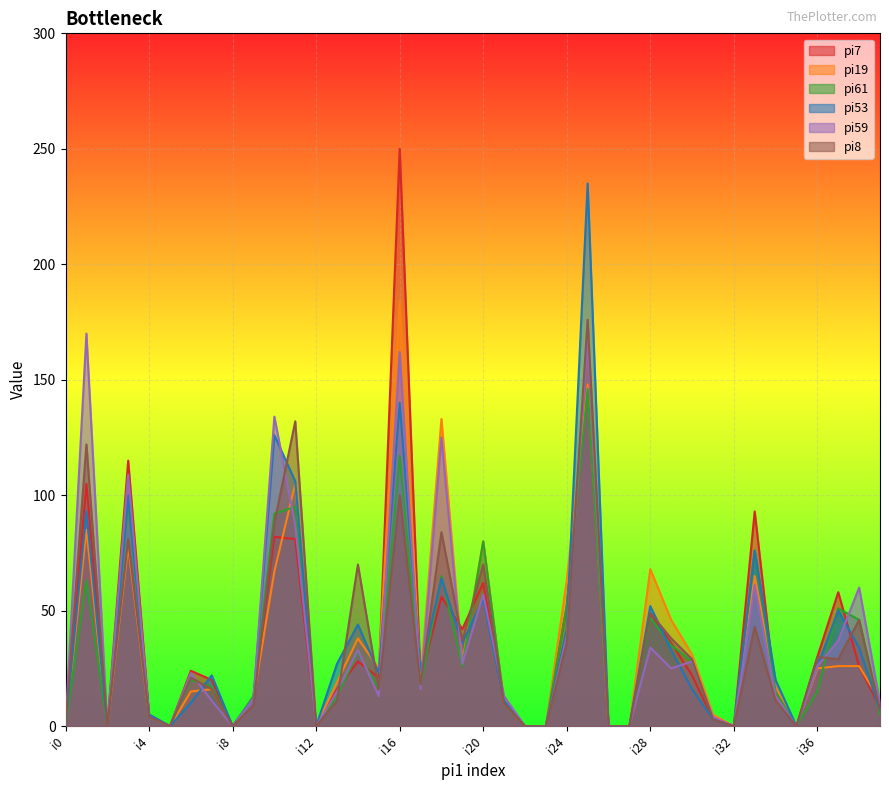

What is the sum of all pi61 values?

1296